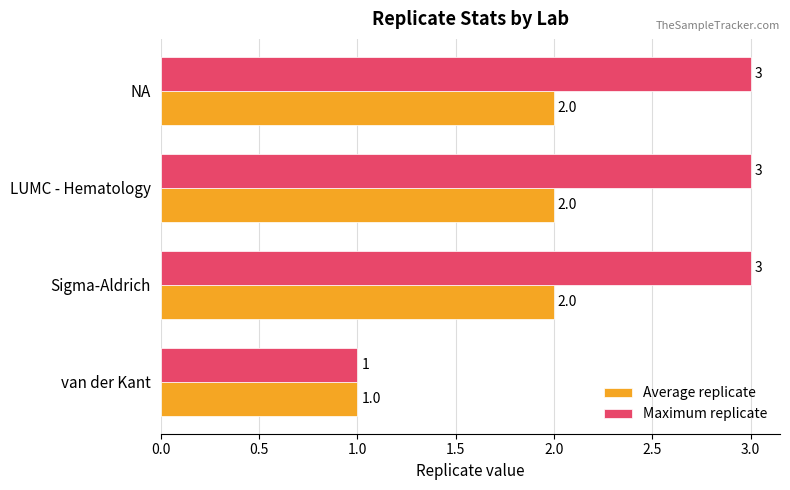

Which series has the largest total across all categories?

Maximum replicate